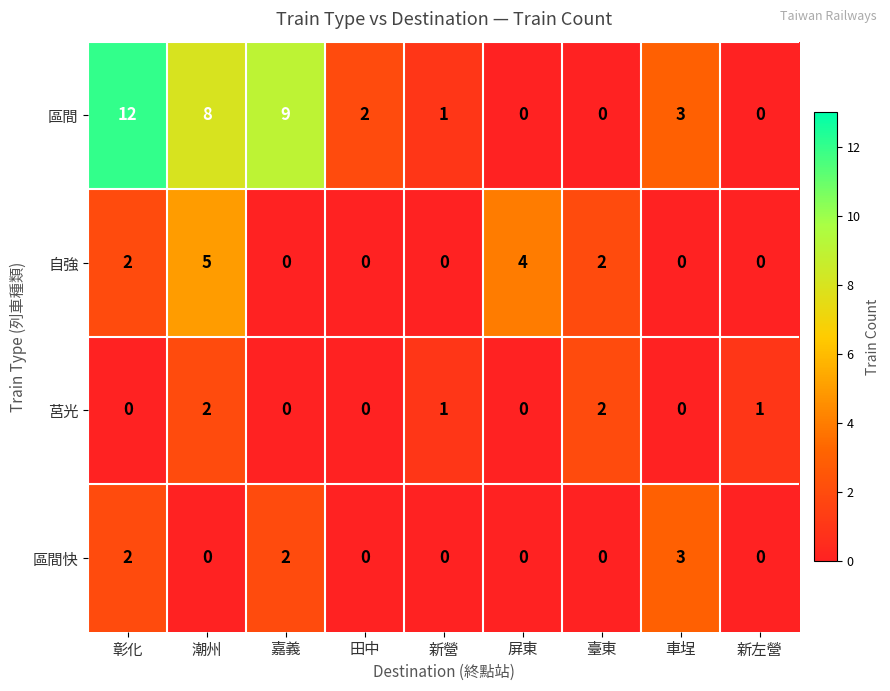

Is it true that 自強 equals 0 at 嘉義?

True